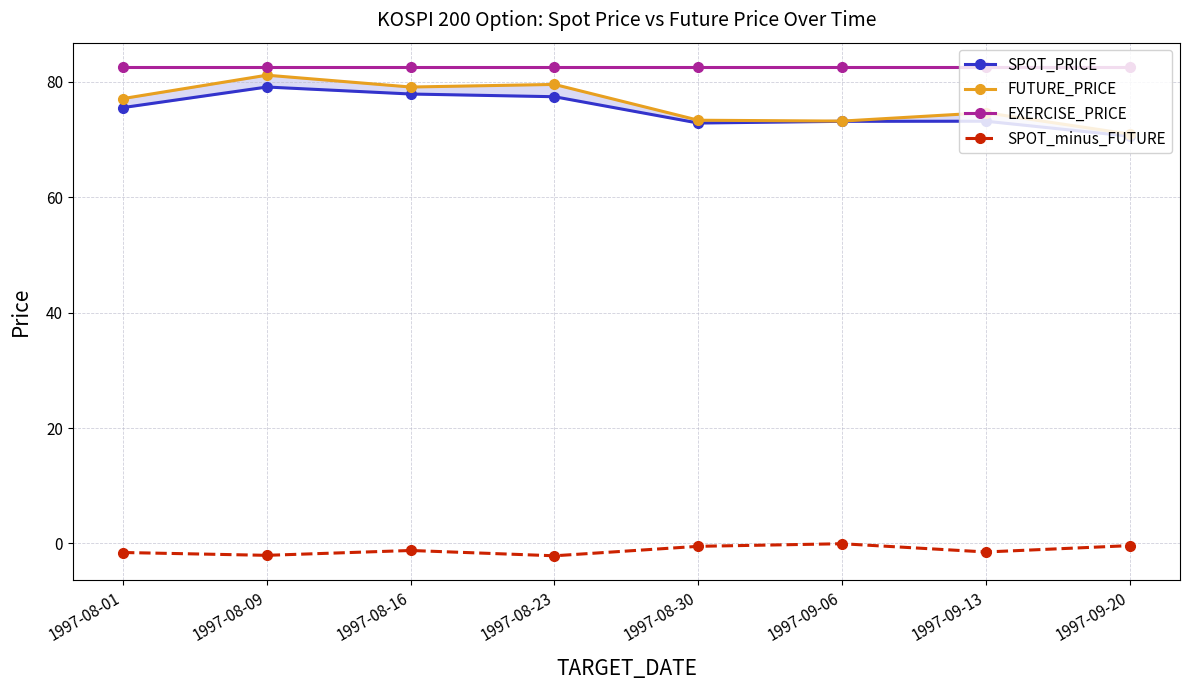

The value of EXERCISE_PRICE at 1997-09-13 is 126.8. True or false?

False